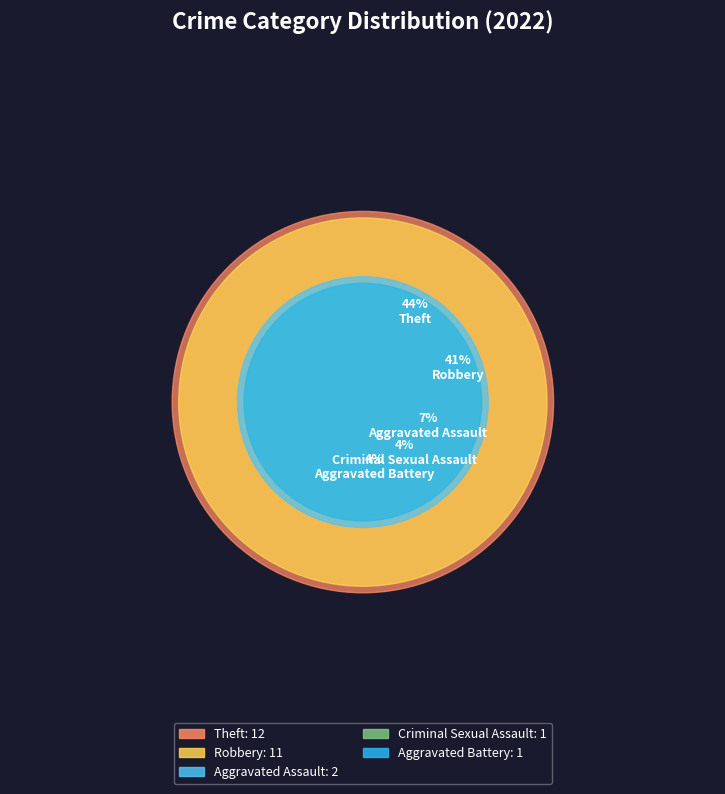

To the nearest percent, what is the combined percentage of Criminal Sexual Assault and Aggravated Battery?

7%